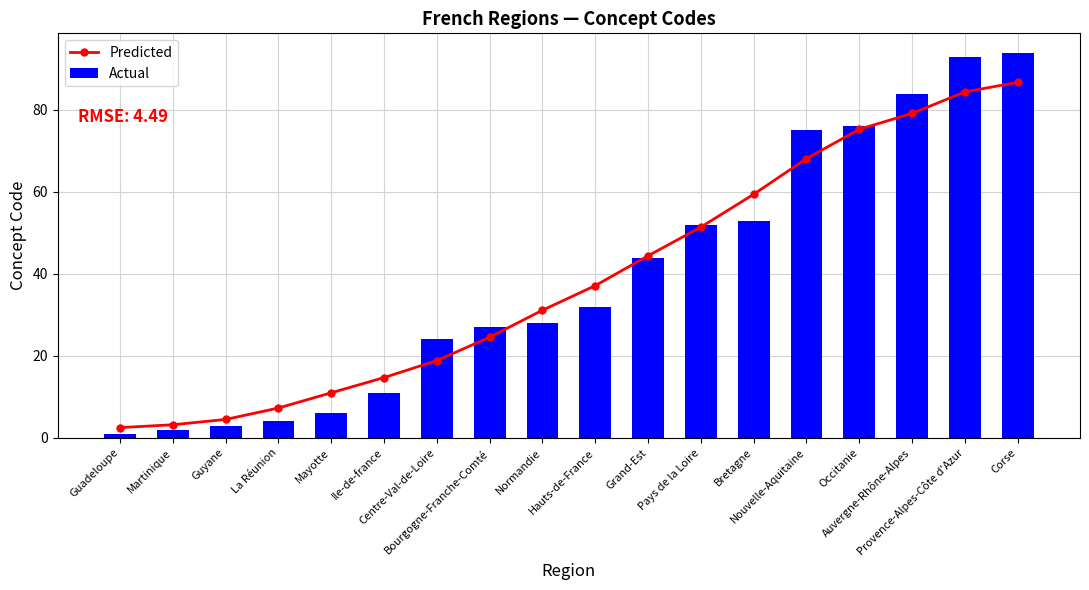

Which category has the lowest value across all series?

Guadeloupe